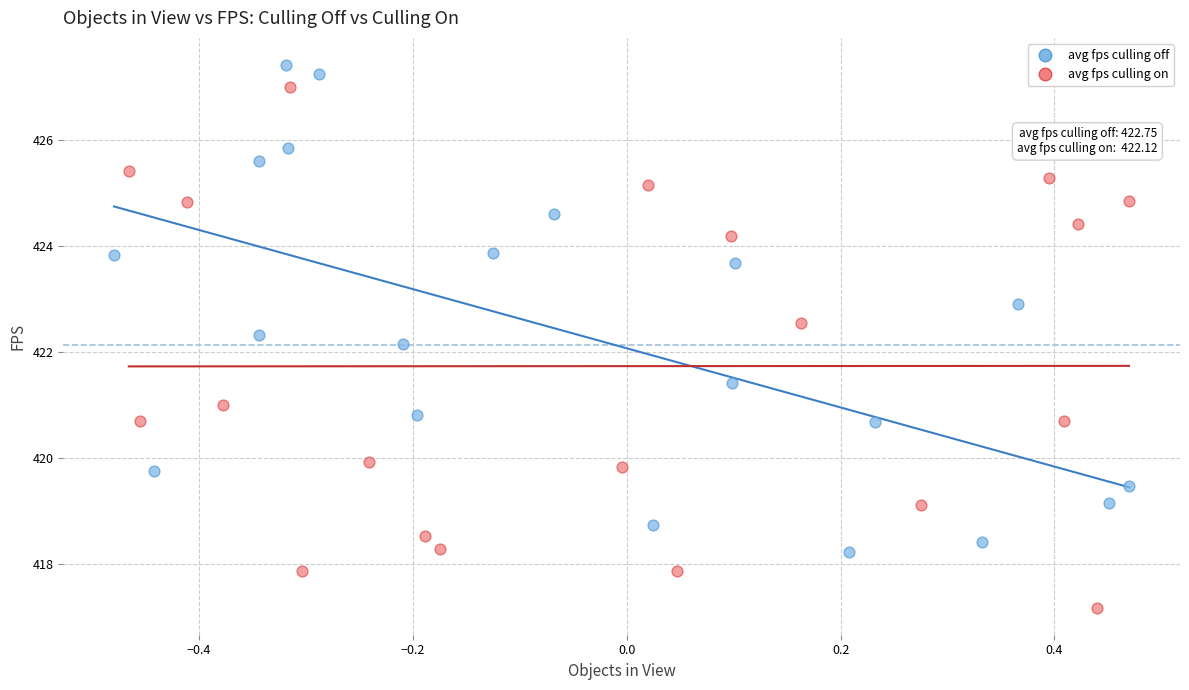

Which series reaches the minimum Y coordinate?

avg fps culling on